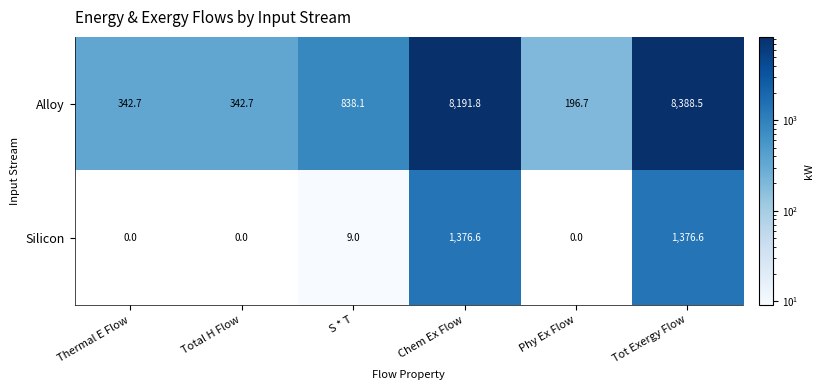

What is the spread (max minus min) of values at Total H Flow?

342.7